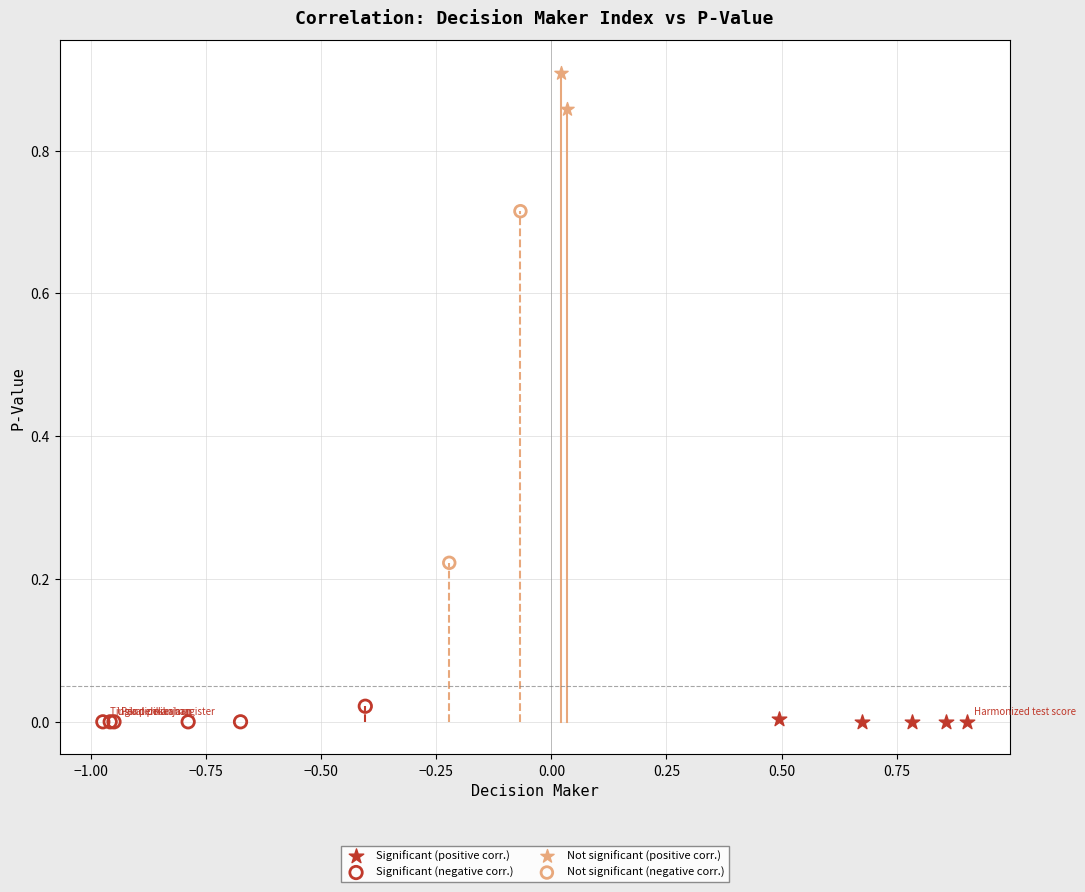

What are all the series names shown in the legend?

Significant (positive corr.), Significant (negative corr.), Not significant (positive corr.), Not significant (negative corr.)